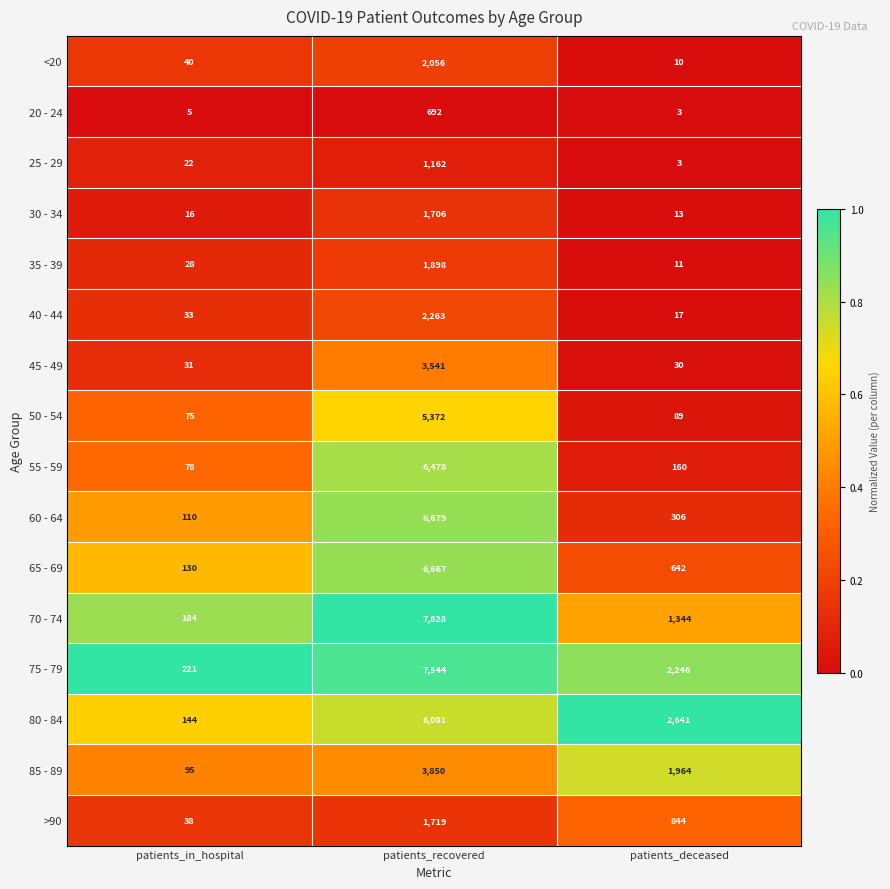

List the series in order of their peak value, lowest first.

20 - 24, 25 - 29, 30 - 34, >90, 35 - 39, <20, 40 - 44, 45 - 49, 85 - 89, 50 - 54, 80 - 84, 55 - 59, 65 - 69, 60 - 64, 75 - 79, 70 - 74